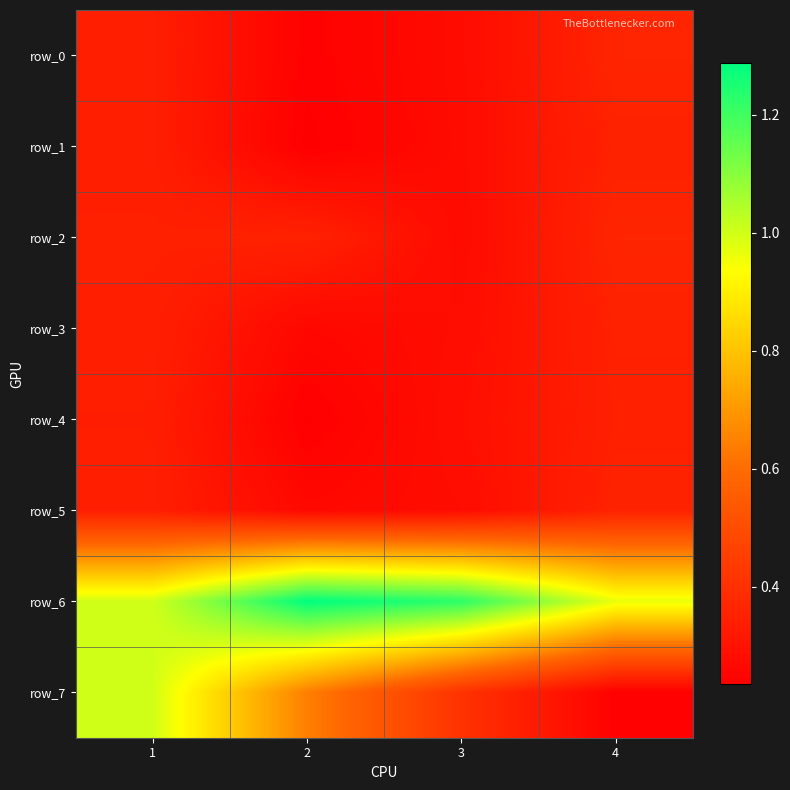

How many row_7 values are between 0 and 1?

4